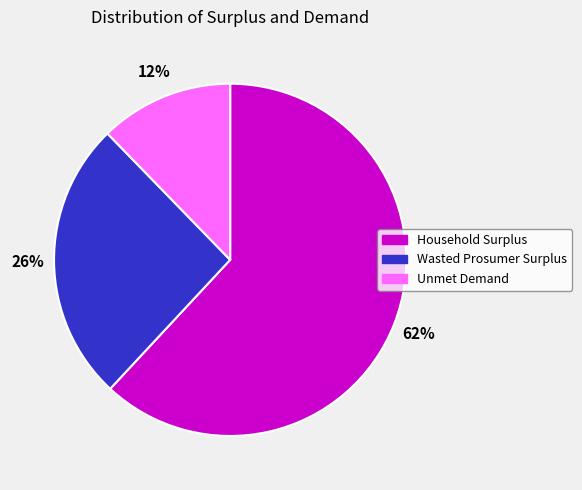

True or false: Unmet Demand accounts for 3% of the total.

False